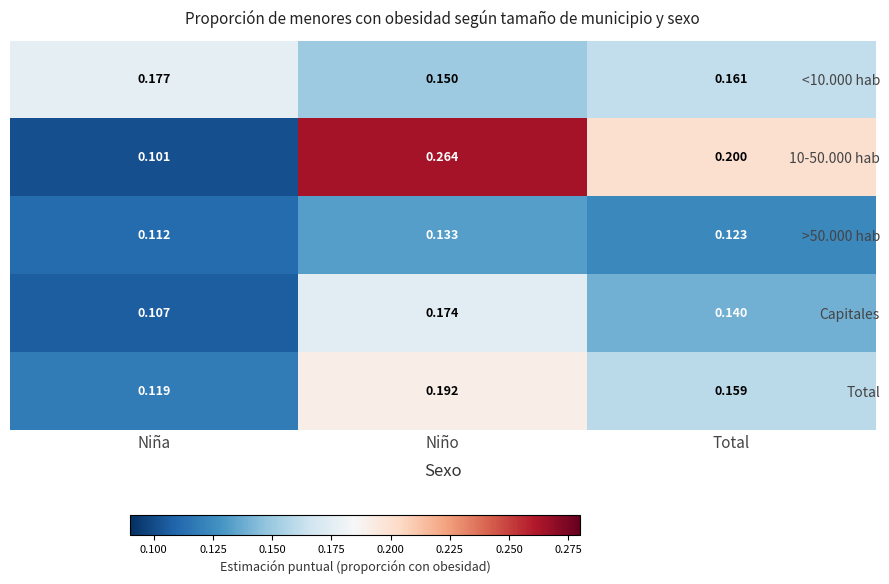

Which label corresponds to the largest value in the chart?

Niño